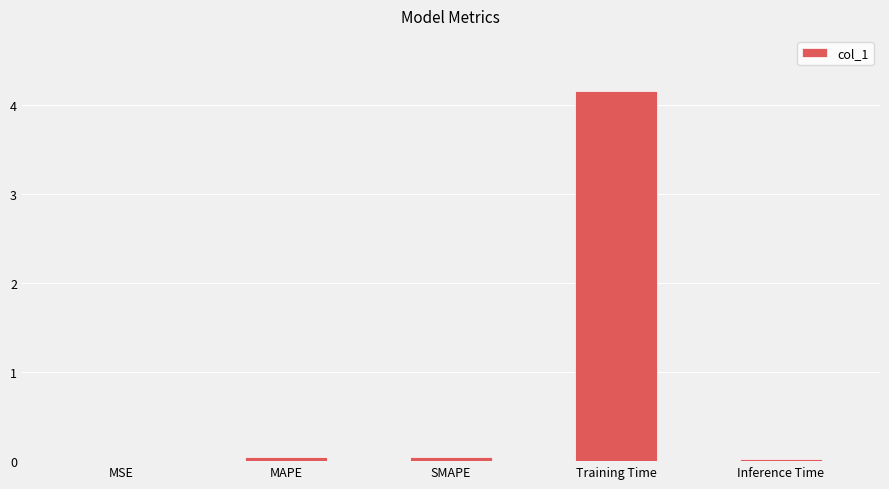

What is the sum of all values?

4.3